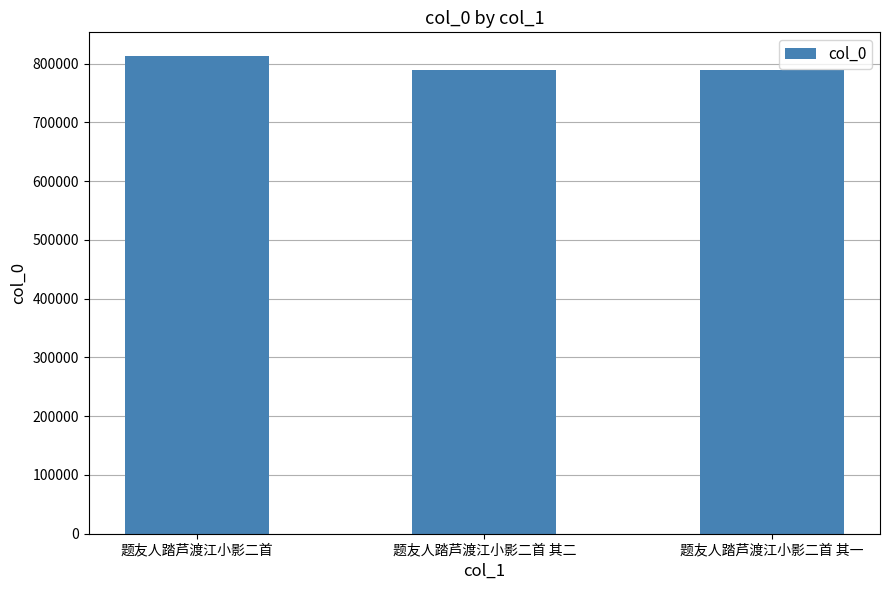

What is the greatest value displayed?

812624